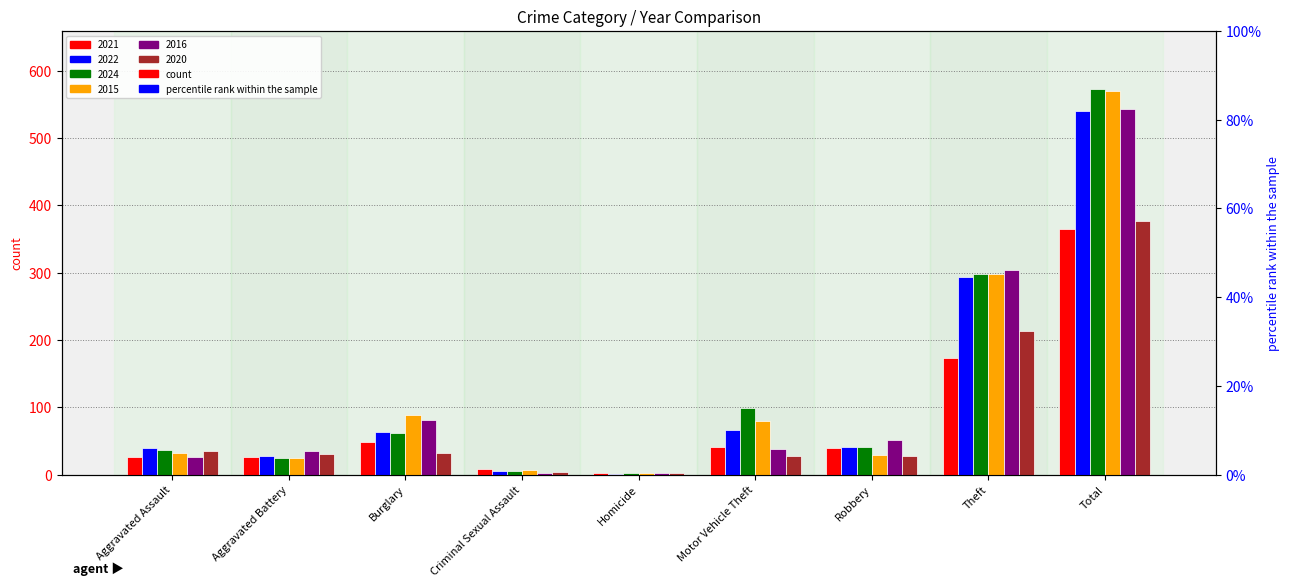

Reading left to right, extract all data points from this chart.

2021: 26	26	48	8	2	41	40	174	365
2022: 40	28	64	5	1	67	41	294	540
2024: 37	25	62	5	3	99	41	298	573
2015: 32	25	89	7	3	80	29	298	570
2016: 27	35	81	3	2	38	52	304	543
2020: 36	31	32	4	2	28	28	213	377